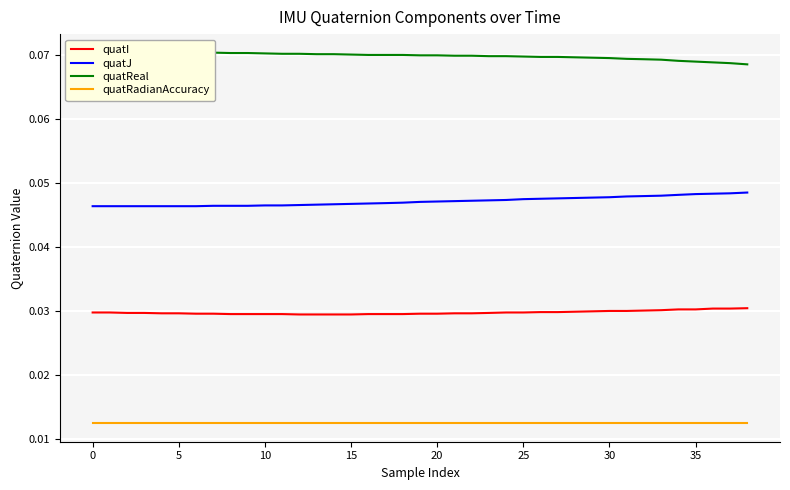

What is the sum of all quatI values?

1.2